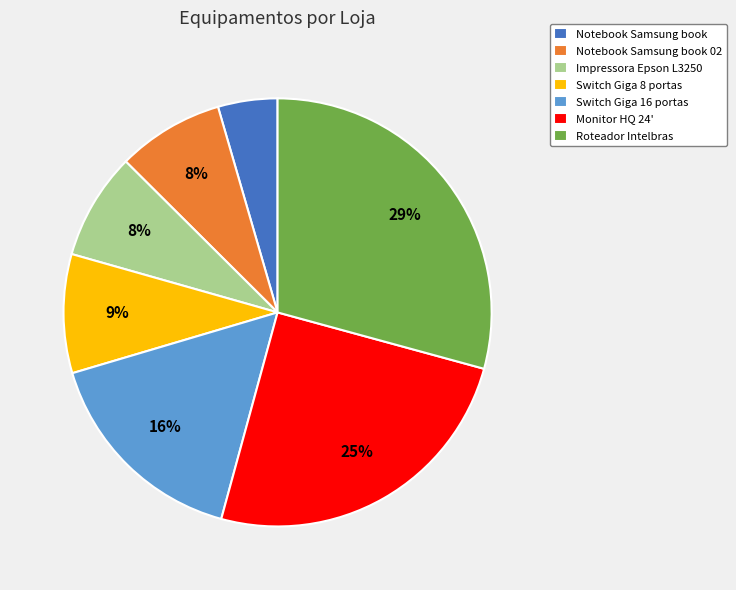

Combined, do Notebook Samsung book and Switch Giga 8 portas account for over 50%?

No